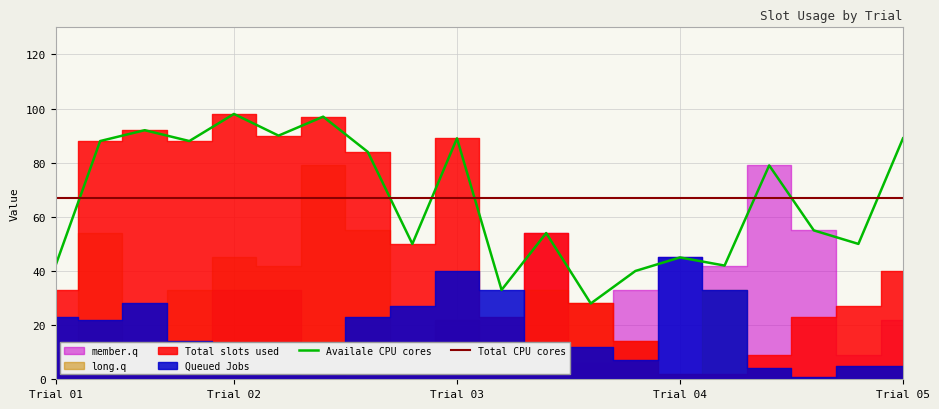

What is the maximum value for Availale CPU cores?

98